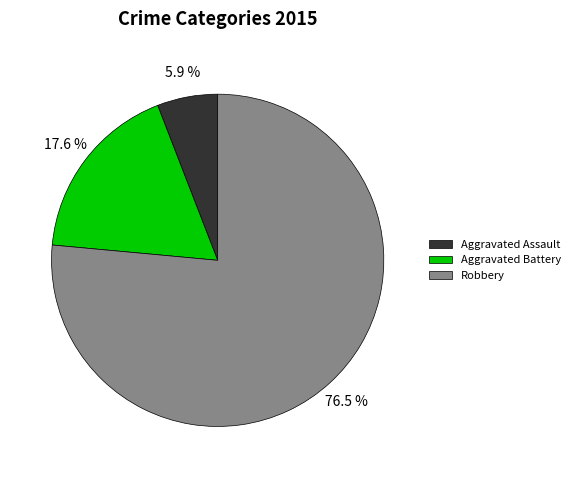

To the nearest percent, what is the average slice percentage?

33%